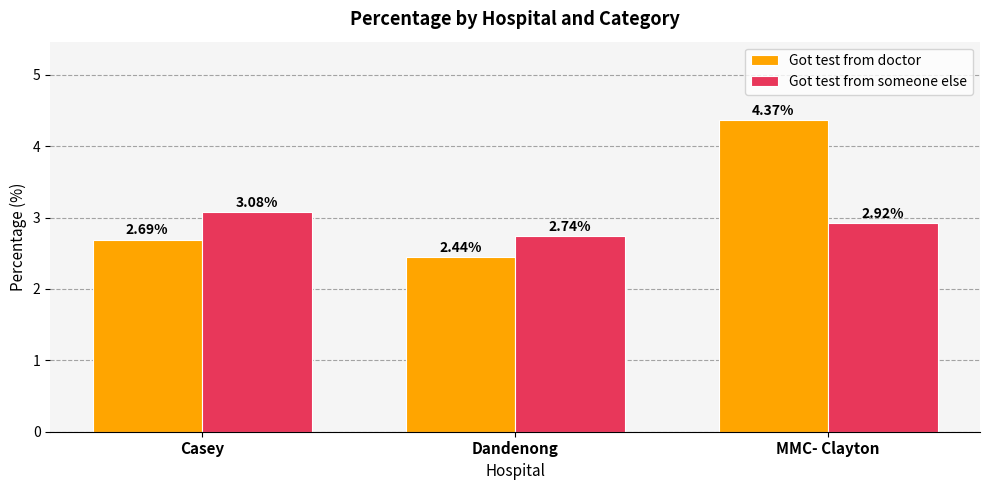

At which category is the sum across all series the highest?

MMC- Clayton